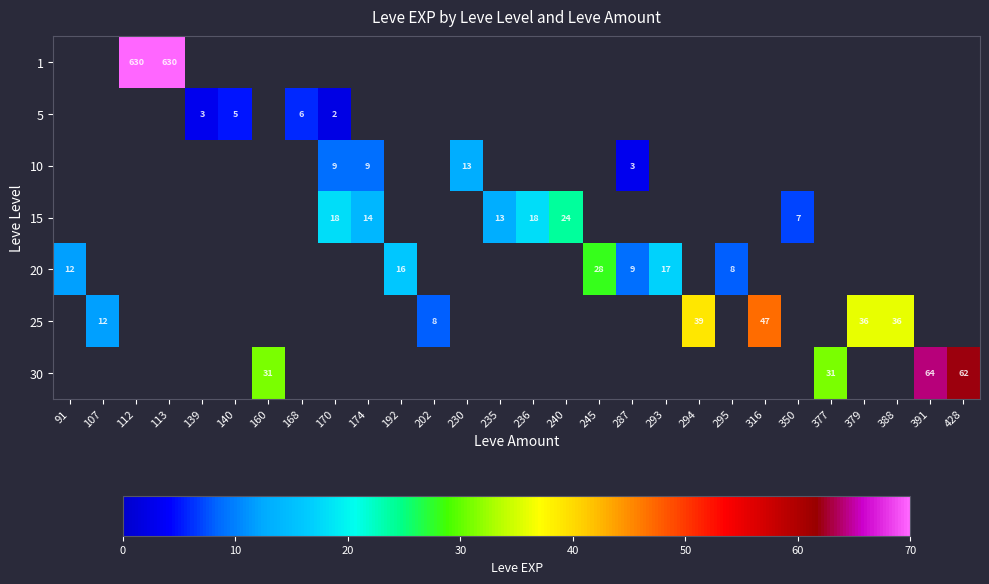

What is the minimum value shown in the chart?

2.0